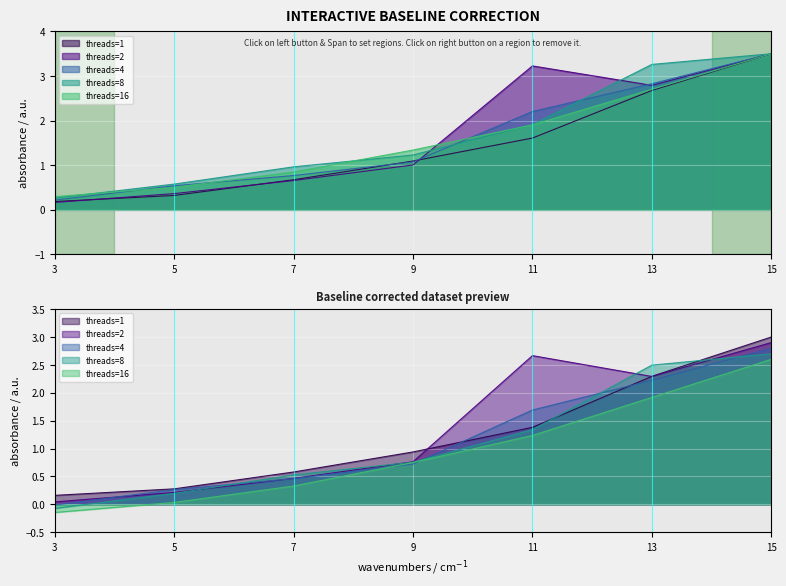

Is it true that threads=2 equals 0.4 at 5?

True